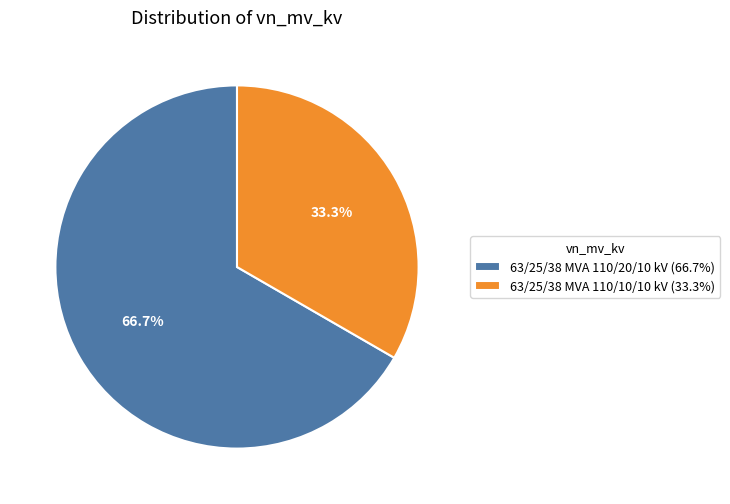

Which slice is the smallest?

63/25/38 MVA 110/10/10 kV